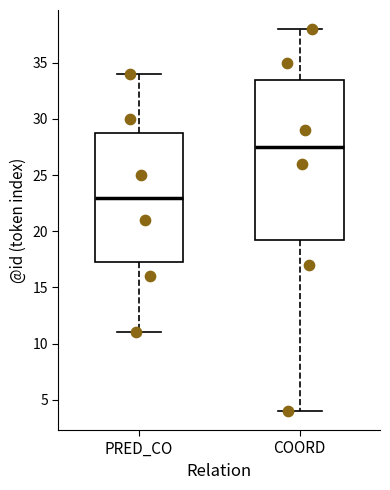

Which box has the highest median line?

COORD